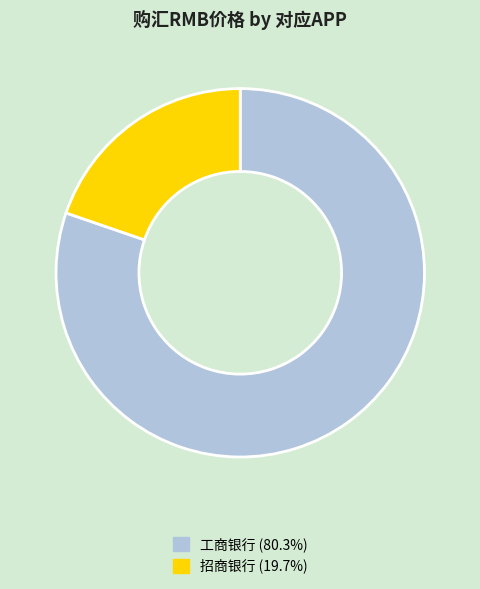

Combined, do 招商银行 (19.7%) and 工商银行 (80.3%) account for over 50%?

Yes